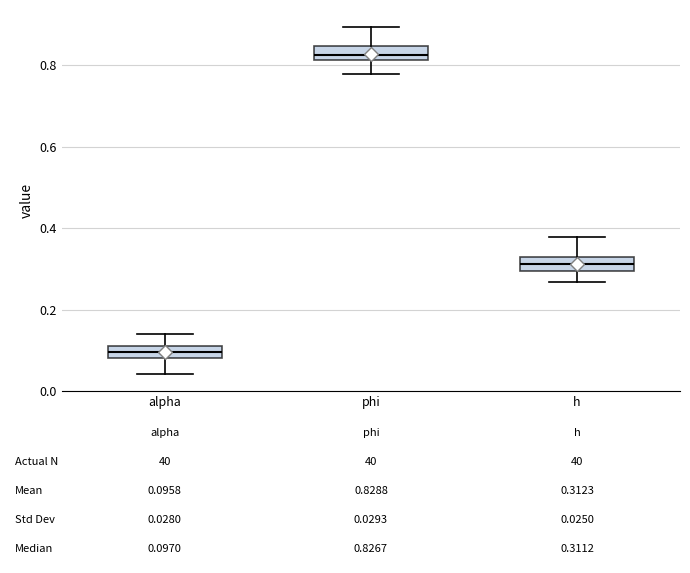

Which box's median line is the highest?

phi